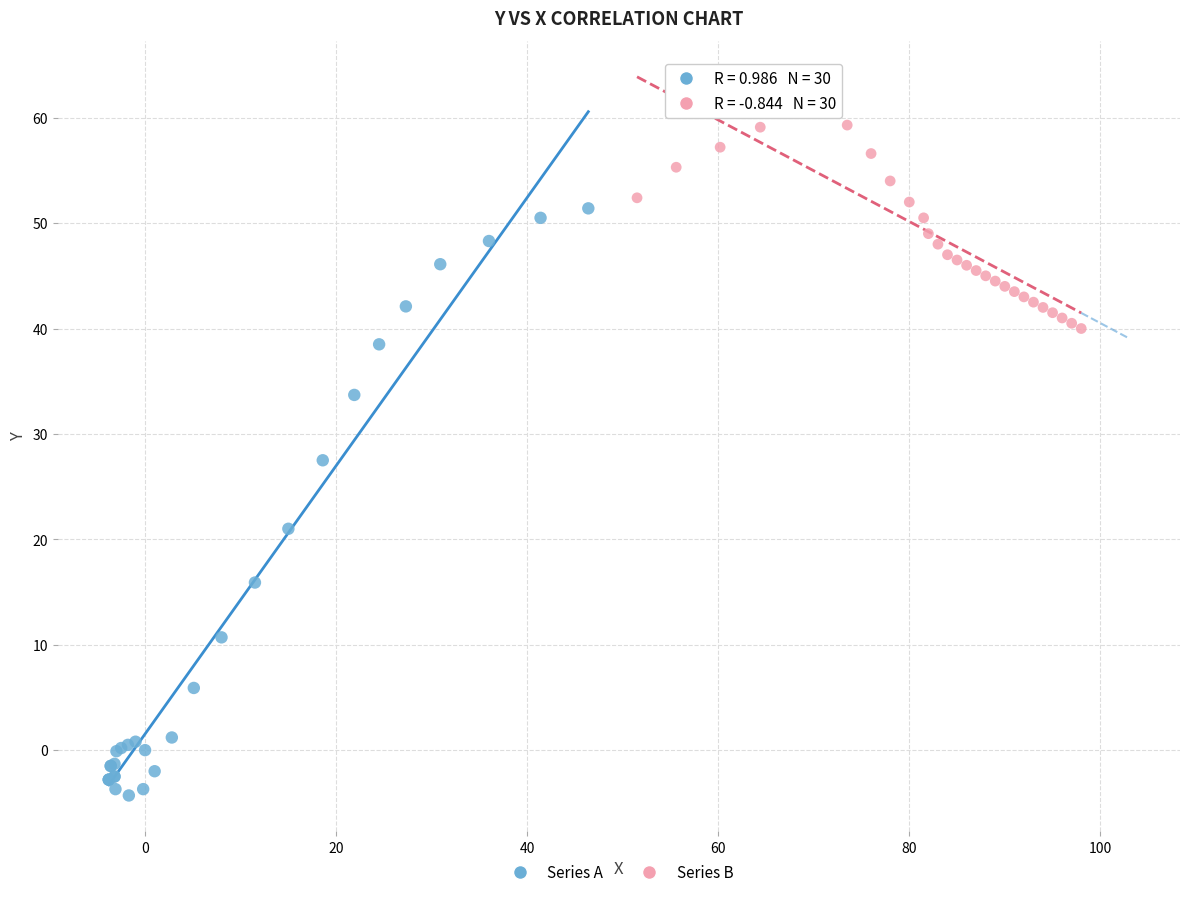

What are all the series names shown in the legend?

Series A, Series B